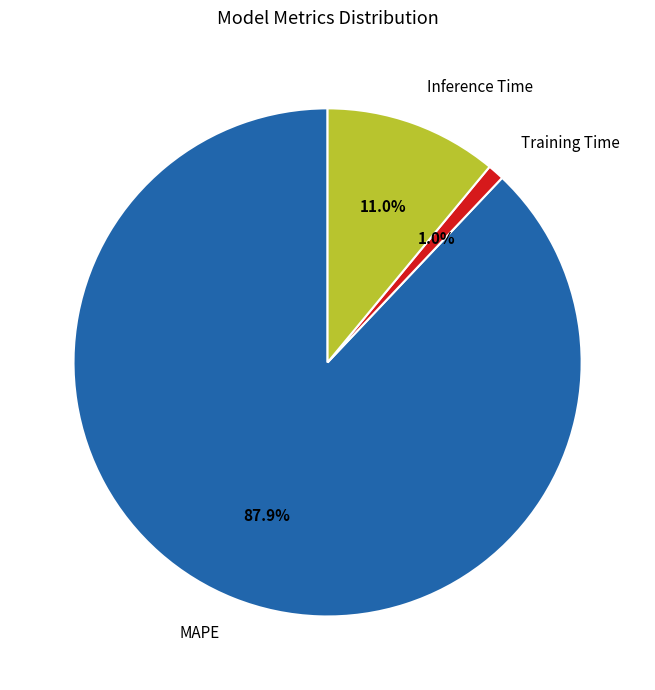

Between Training Time and MAPE, which is larger?

MAPE